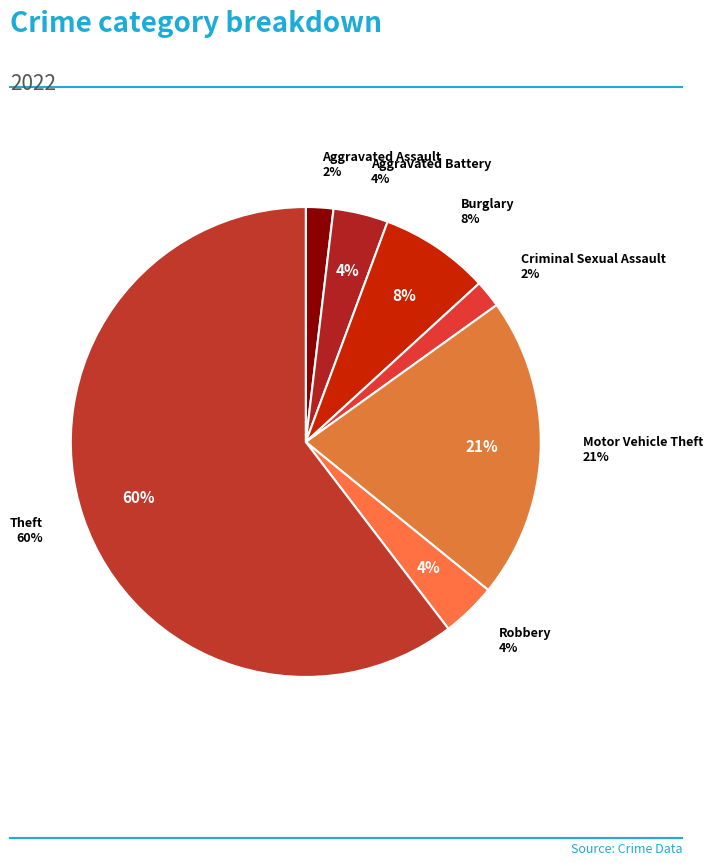

To the nearest percent, what percentage of the pie is Robbery?

4%